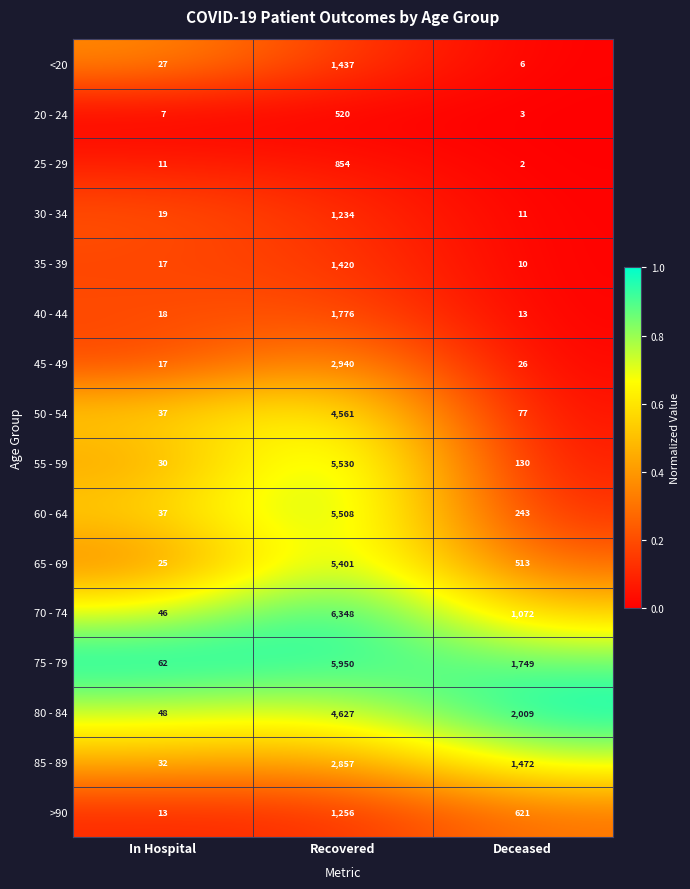

At which category is the sum across all series the highest?

Recovered